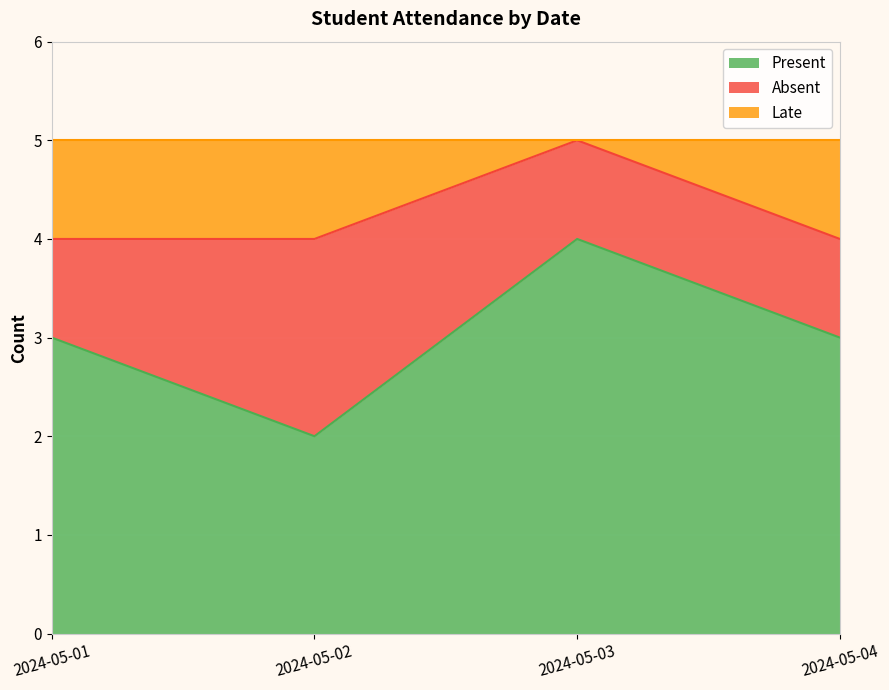

What is the average value of the Present series?

3